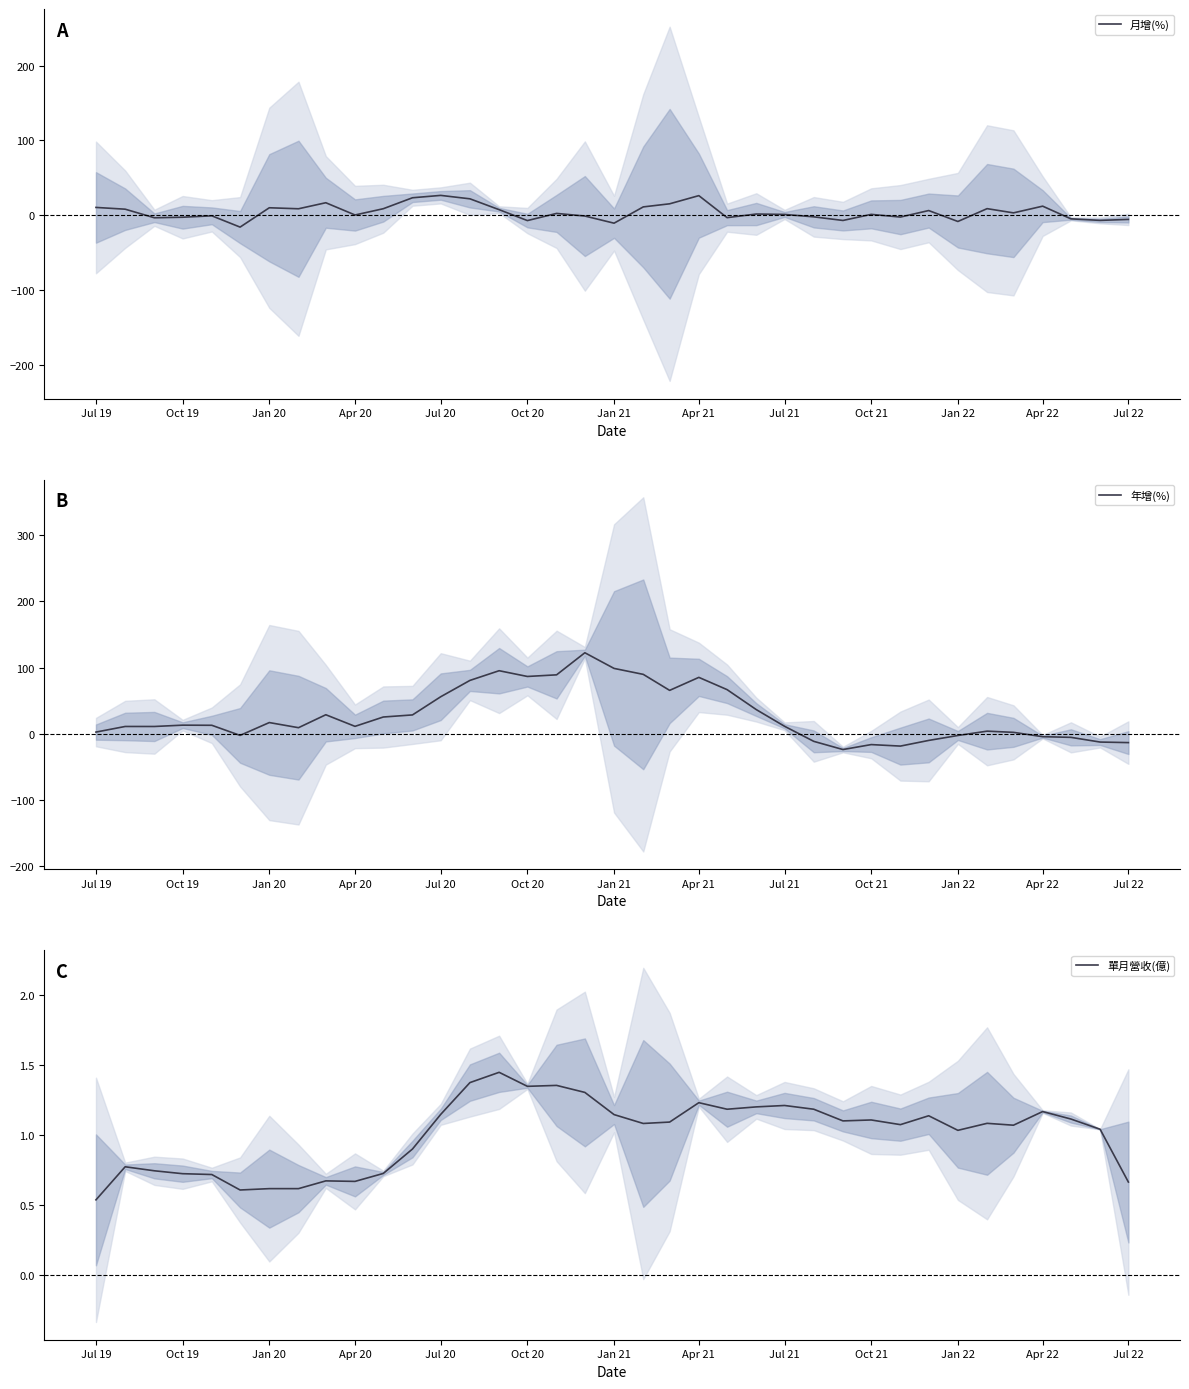

Which series has the largest range (max minus min)?

年增(%)